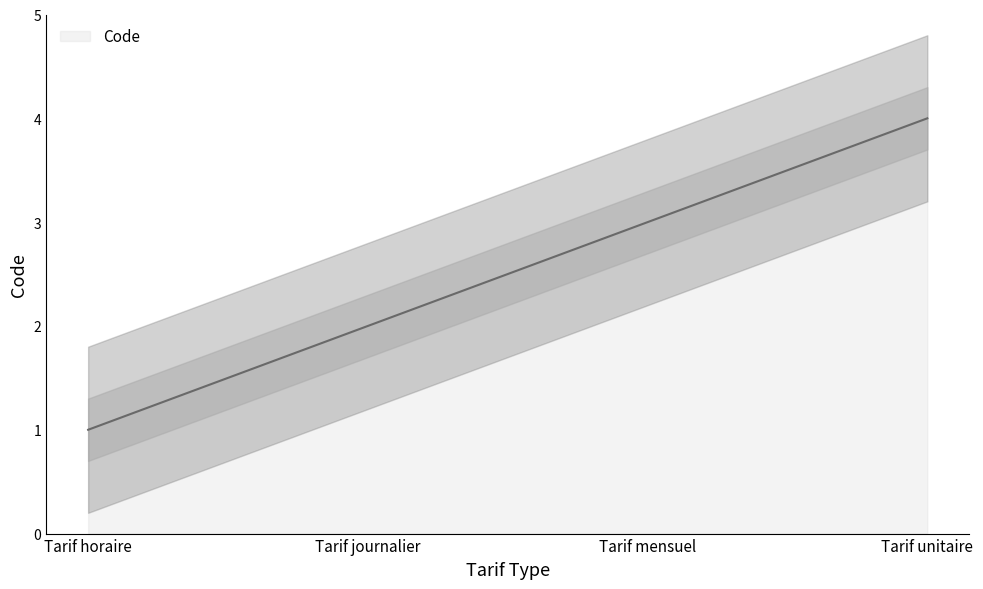

List the labels in order of value, largest first.

Tarif unitaire, Tarif mensuel, Tarif journalier, Tarif horaire